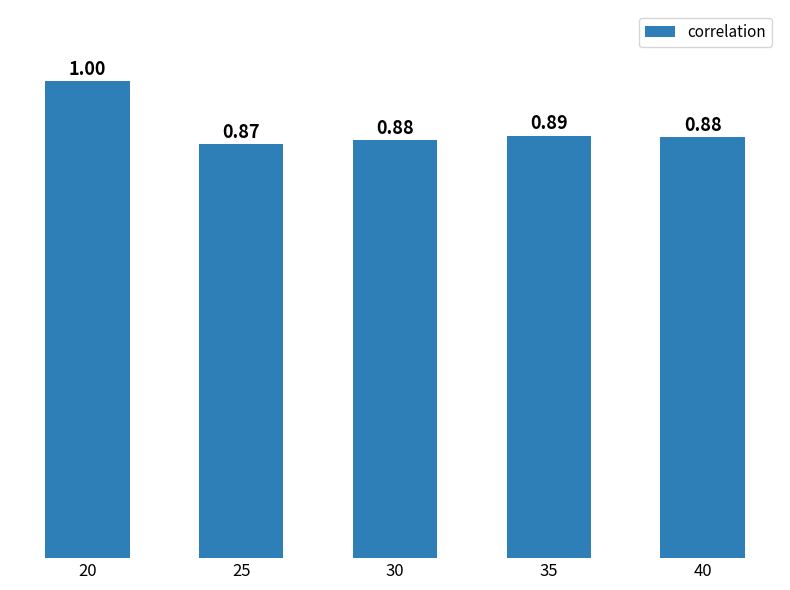

Between 40 and 35, which is larger?

35